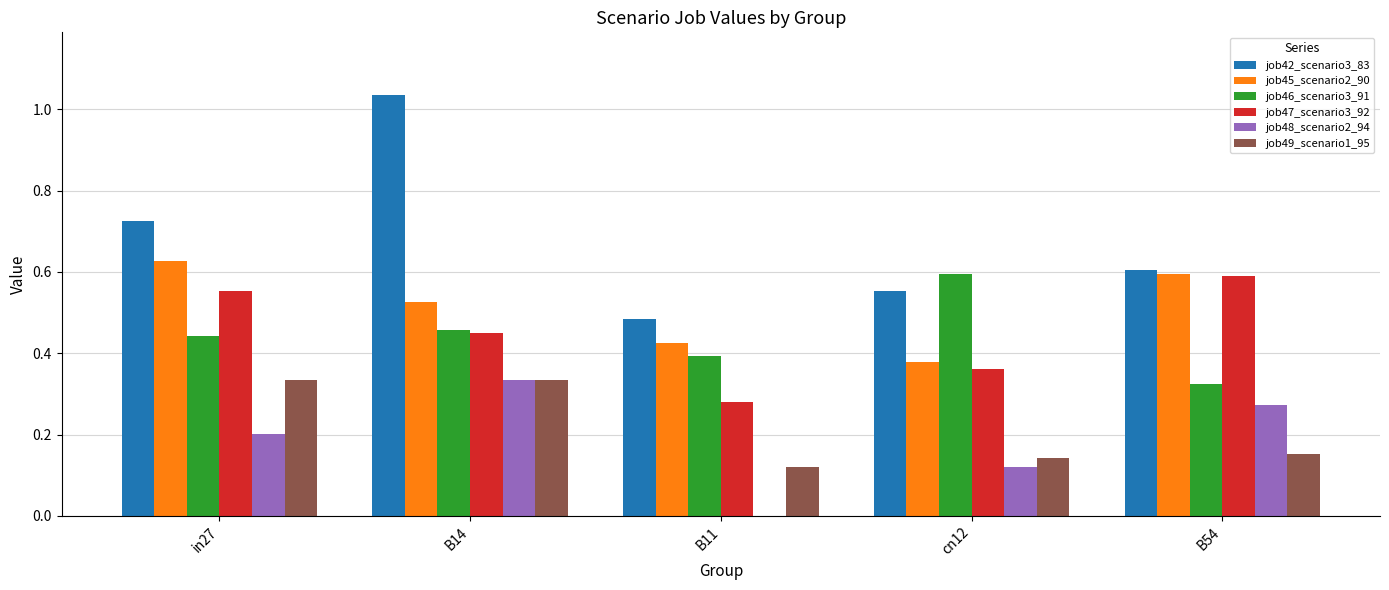

Is it true that job46_scenario3_91 equals 0.3 at cn12?

False